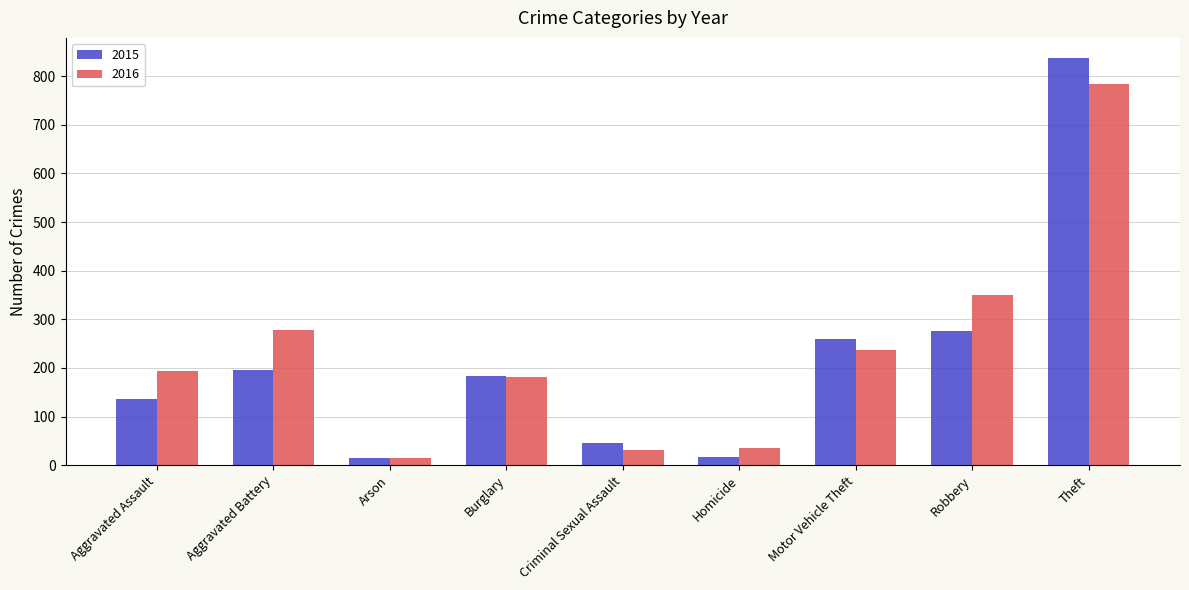

At which label does 2016 reach its peak?

Theft